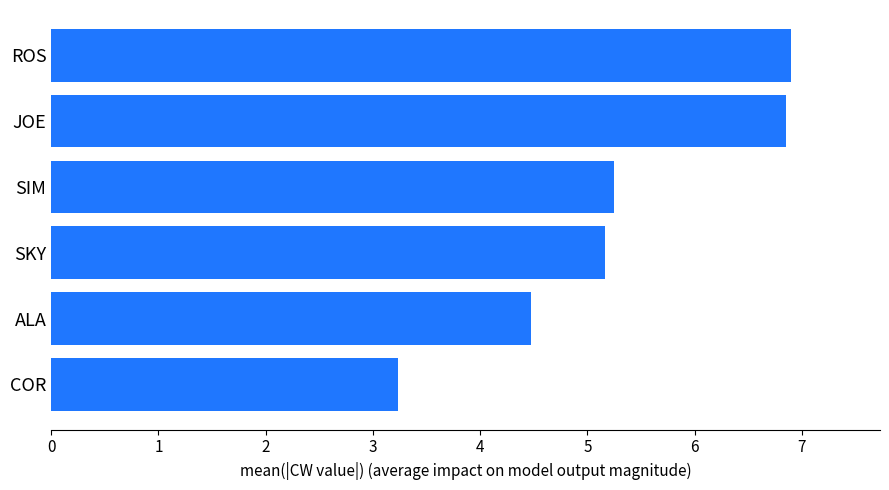

Count the values in the range 4 to 6.

3